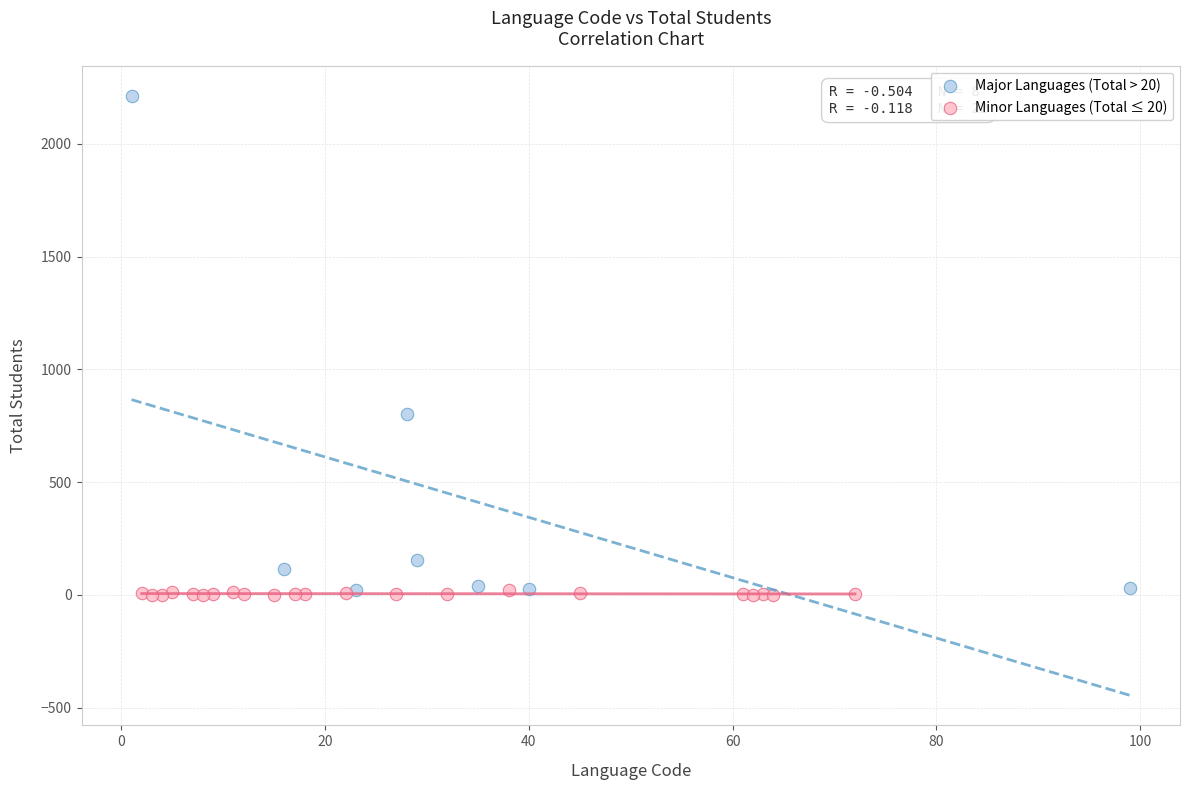

Which series reaches the maximum Y coordinate?

Major Languages (Total > 20)